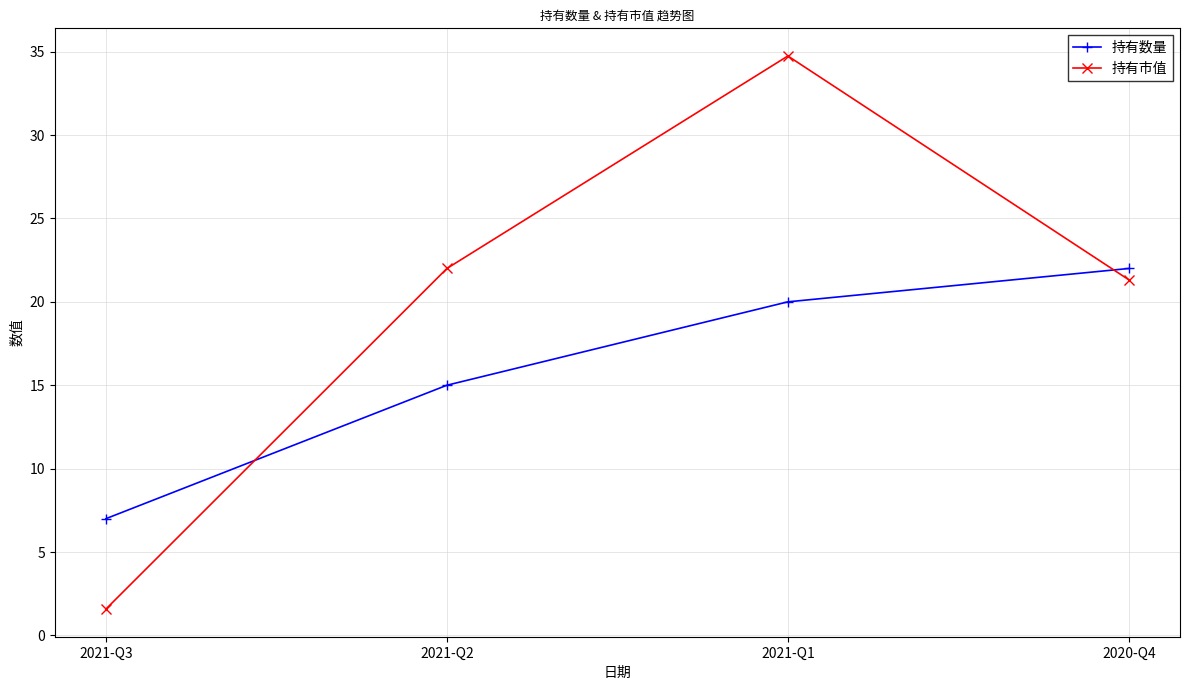

Reading left to right, what are all the values shown in this chart?

持有数量: 7.0	15.0	20.0	22.0
持有市值: 1.6	22.0	34.7	21.3